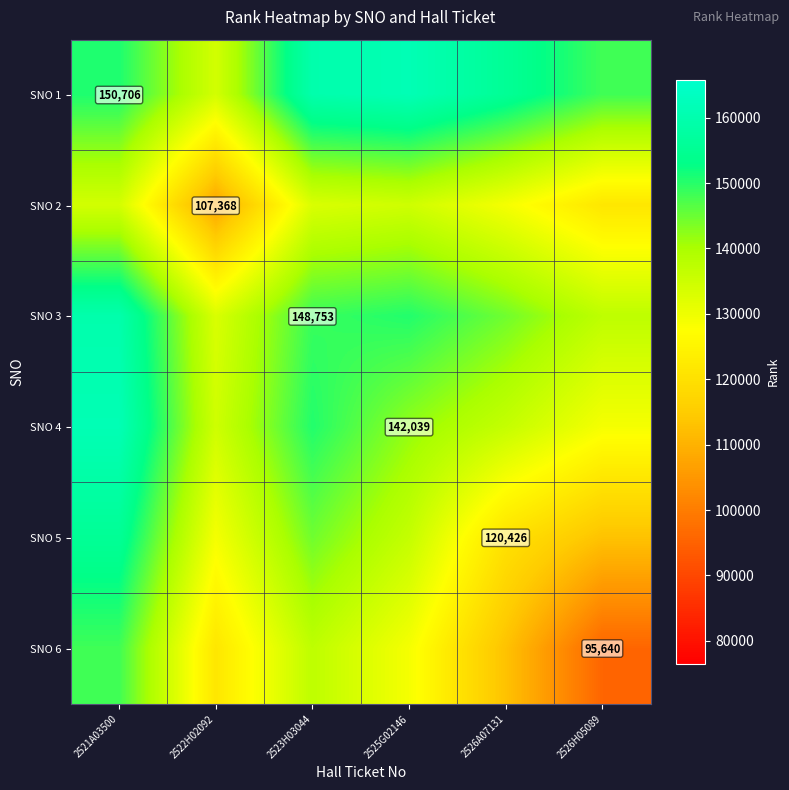

How many values in the SNO 3 series are below 148753?

3